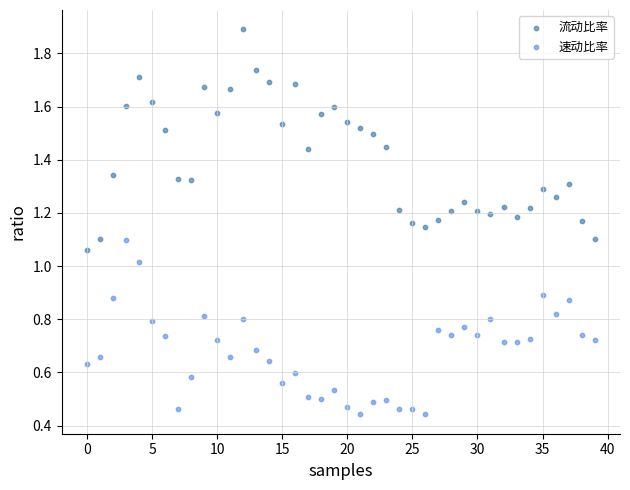

Which series contains the lowest Y value?

速动比率